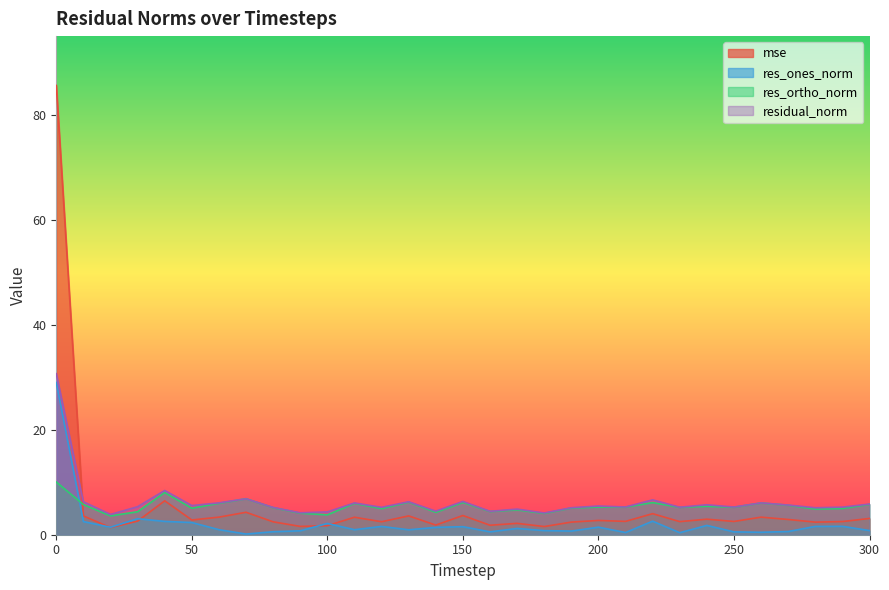

After their last crossing, which series has the higher values: res_ones_norm or res_ortho_norm?

res_ortho_norm